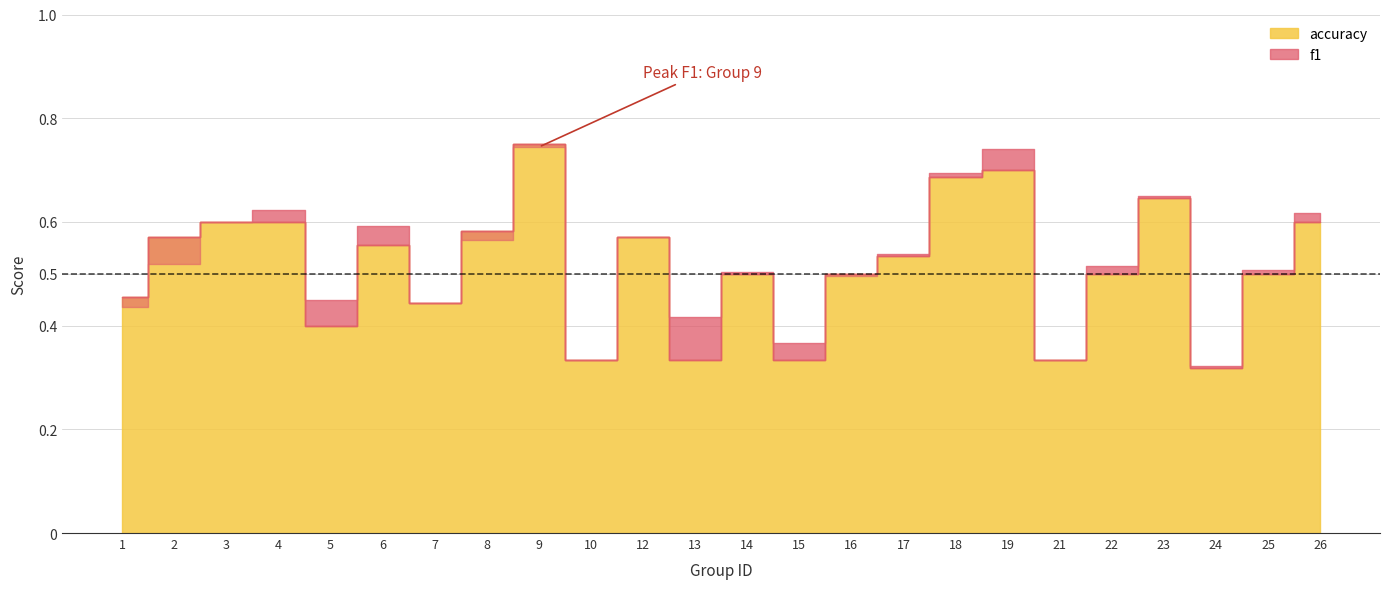

Rank the categories by f1 value from lowest to highest.

24, 10, 21, 15, 13, 1, 7, 5, 16, 14, 25, 22, 2, 17, 8, 12, 6, 3, 26, 4, 23, 18, 19, 9